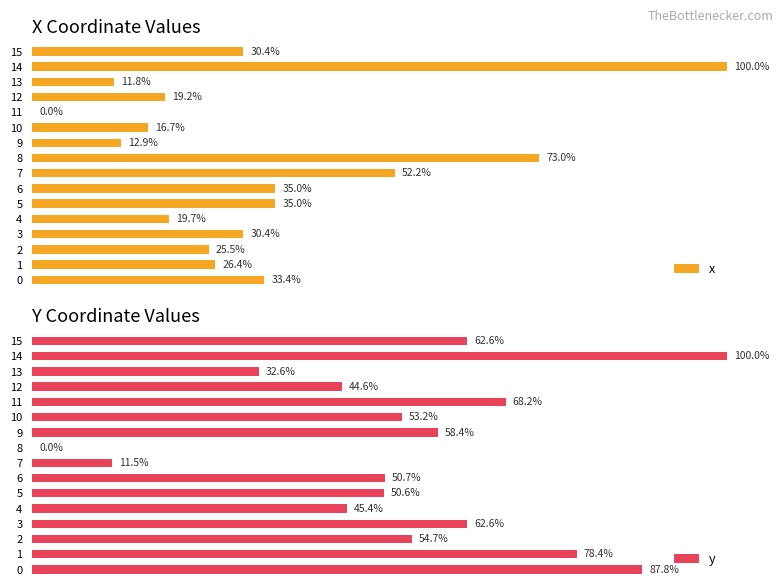

At how many categories does at least one series exceed 75?

3